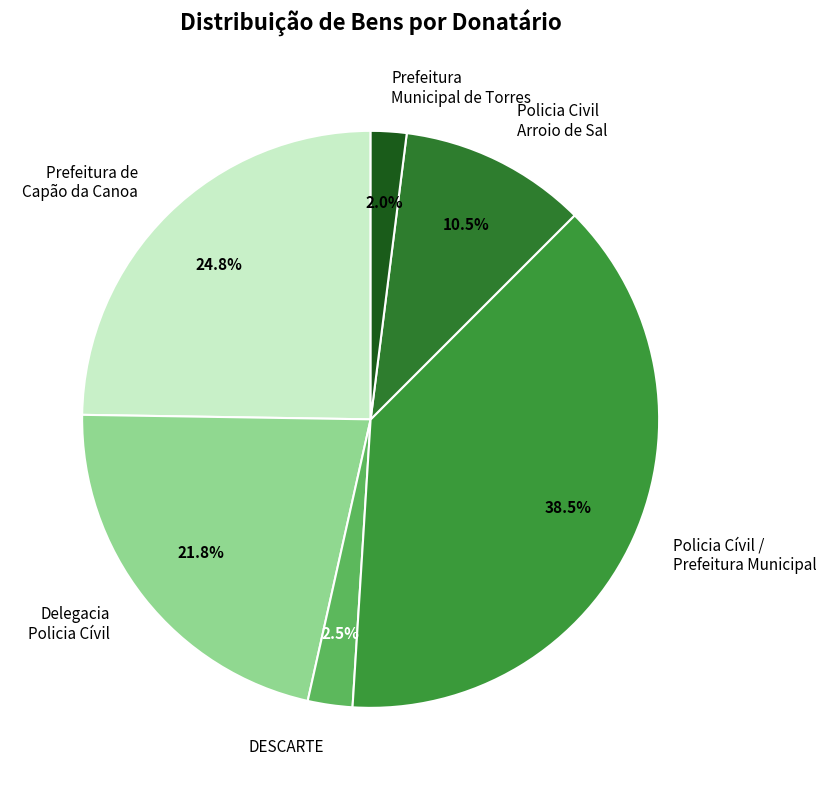

Between DESCARTE and Prefeitura de Capão da Canoa, which is larger?

Prefeitura de Capão da Canoa